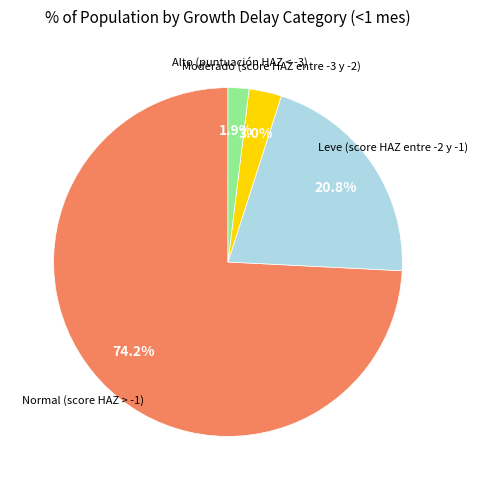

Is there a majority slice in this chart?

Yes